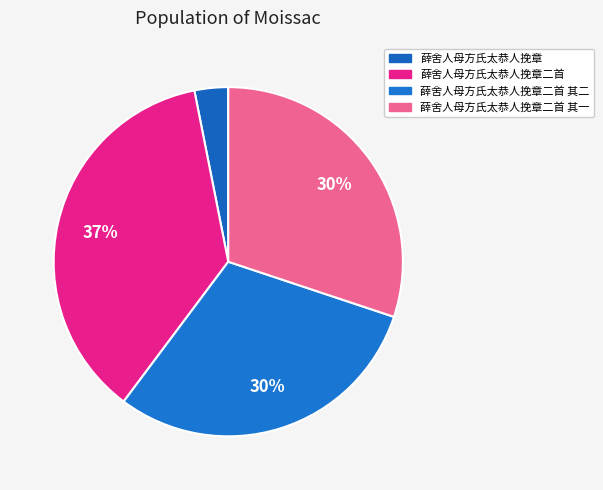

Is it true that 薛舍人母方氏太恭人挽章二首 其一 is 37% of the pie?

False